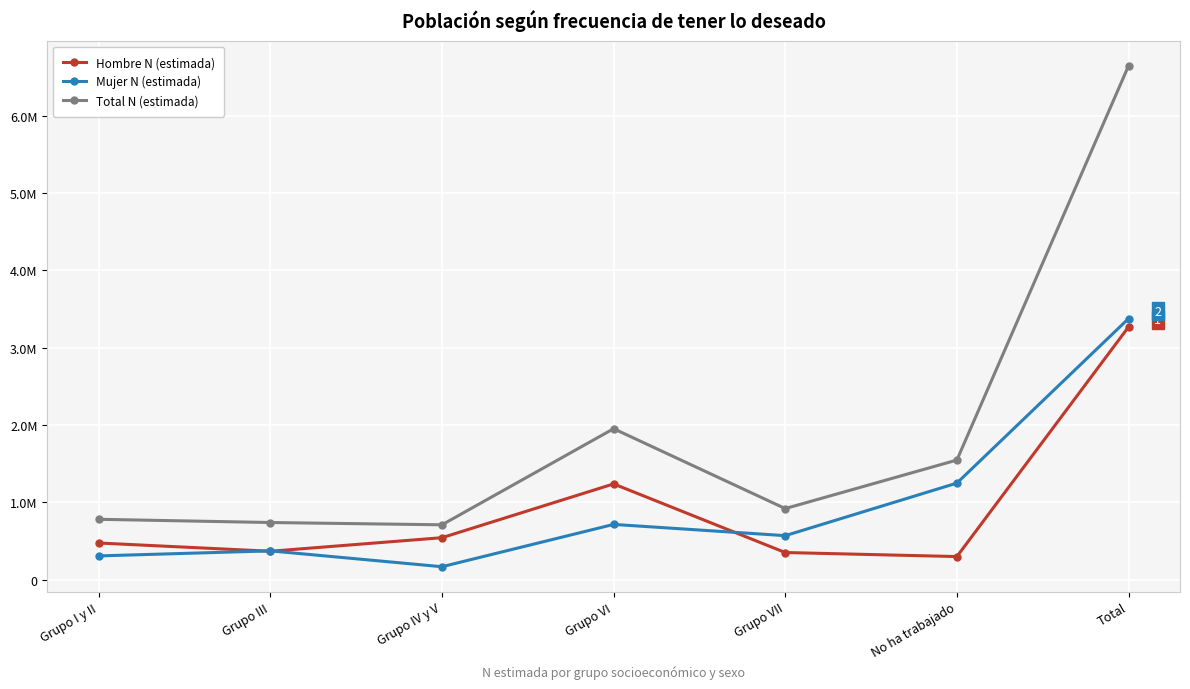

Where does the Mujer N (estimada) series first go above 568752?

Grupo VI